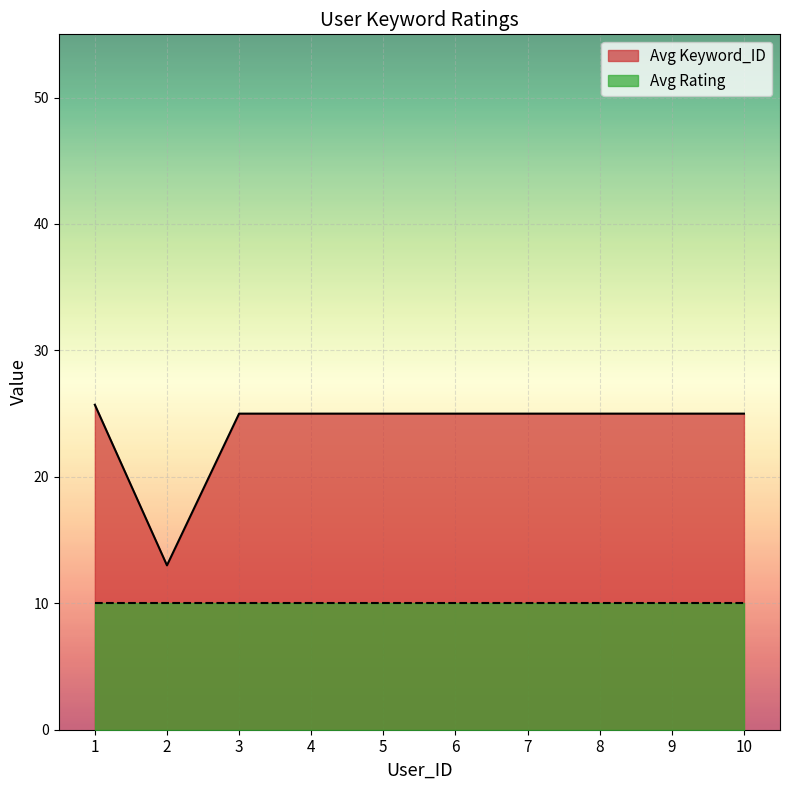

Rank the series at 5 from lowest to highest value.

Avg Rating, Avg Keyword_ID